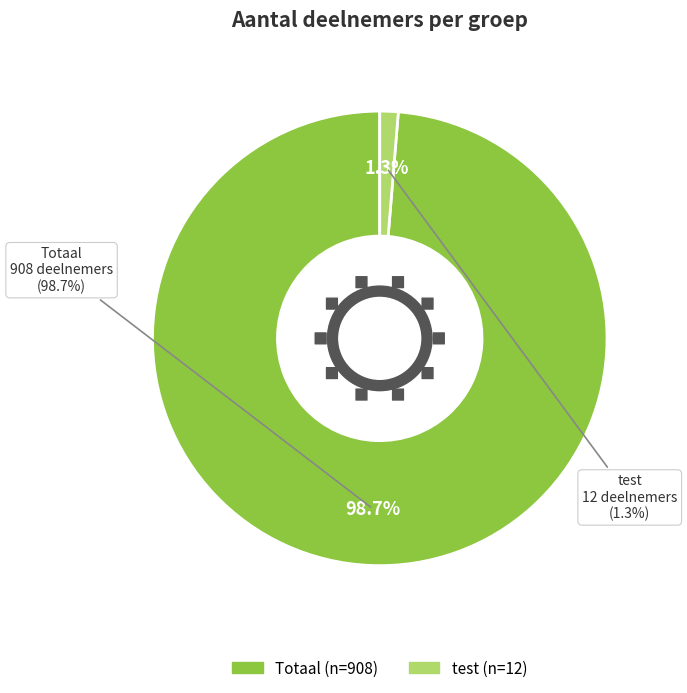

True or false: test accounts for 8% of the total.

False